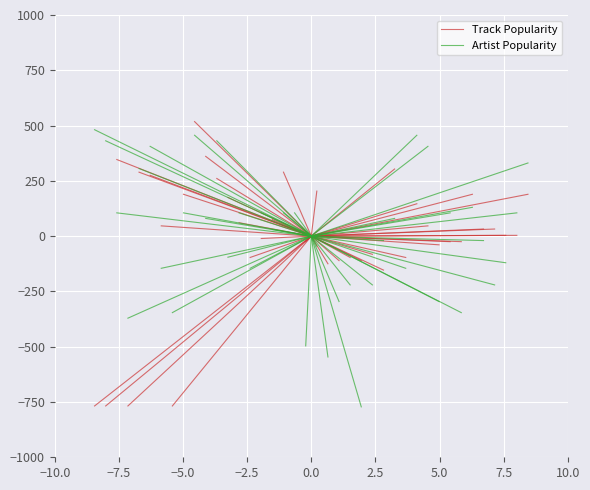

What are all the series names shown in the legend?

Track Popularity, Artist Popularity